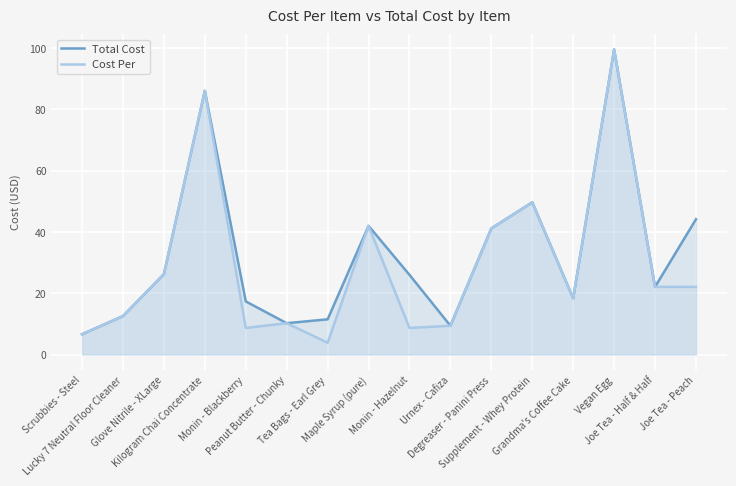

At which category does Cost Per reach its first local valley?

Monin - Blackberry